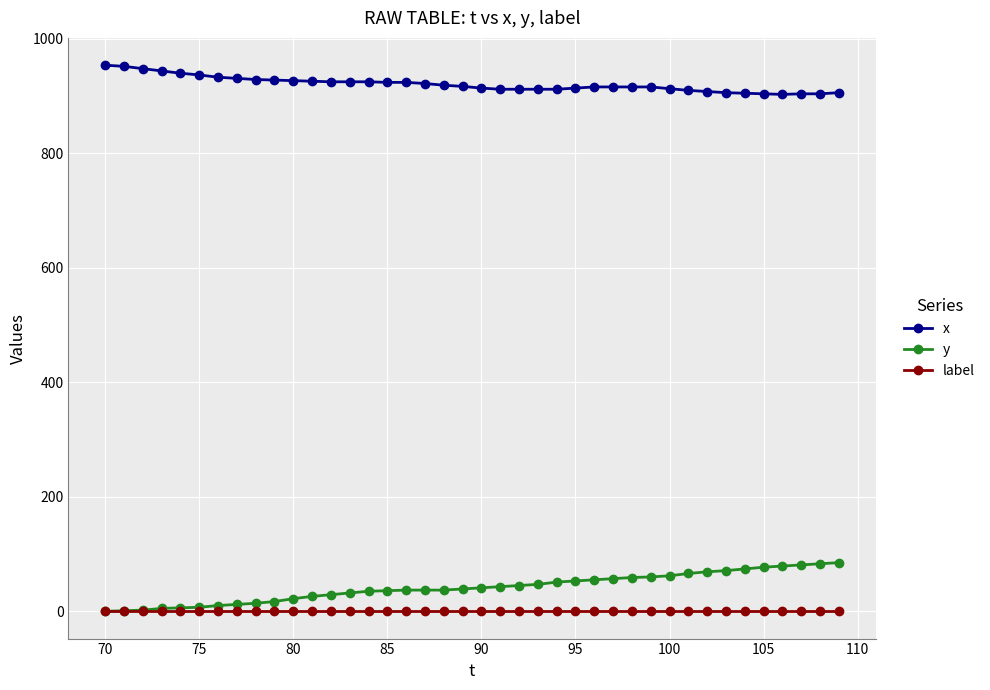

How many lines are shown in the chart?

3